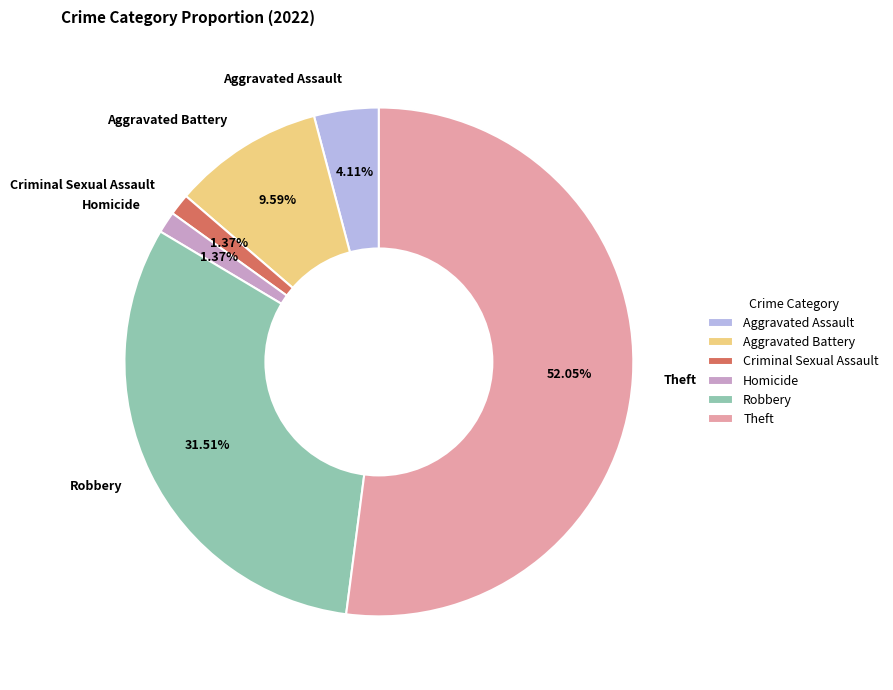

Which slice is the largest?

Theft